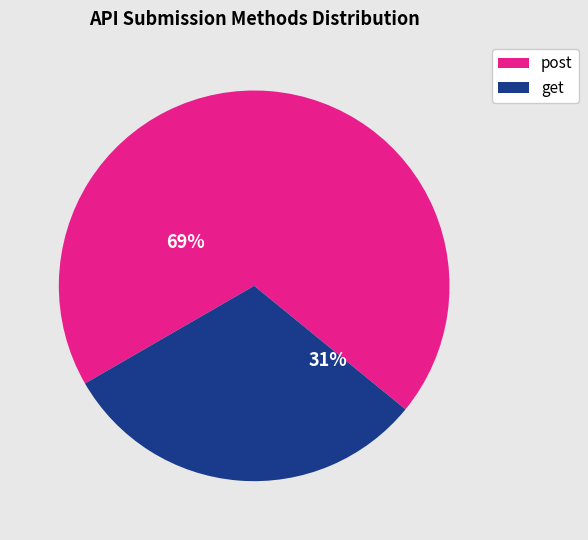

How many segments does this pie chart have?

2